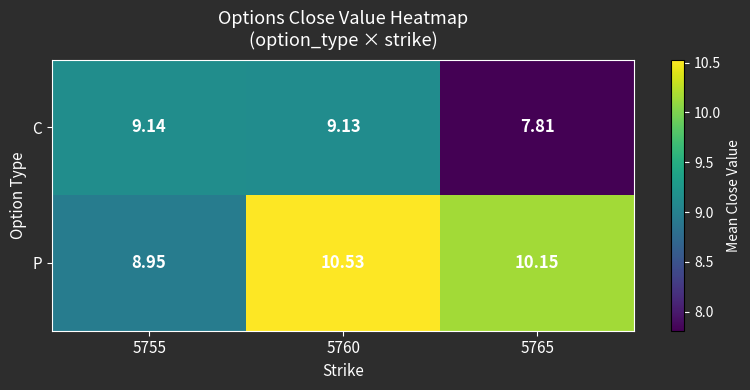

List the series in order of their peak value, highest first.

P, C